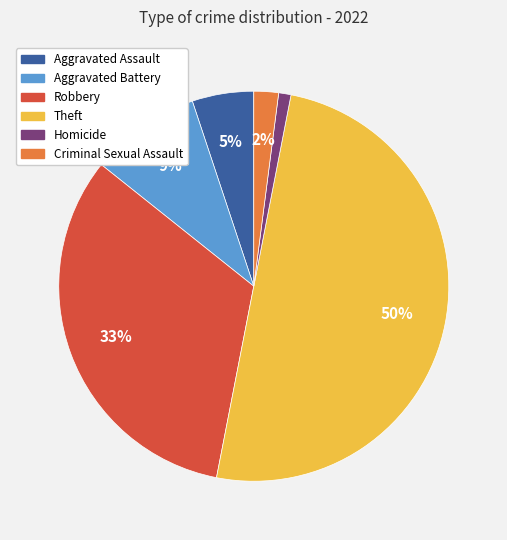

Rank the categories by value from highest to lowest.

Theft, Robbery, Aggravated Battery, Aggravated Assault, Criminal Sexual Assault, Homicide